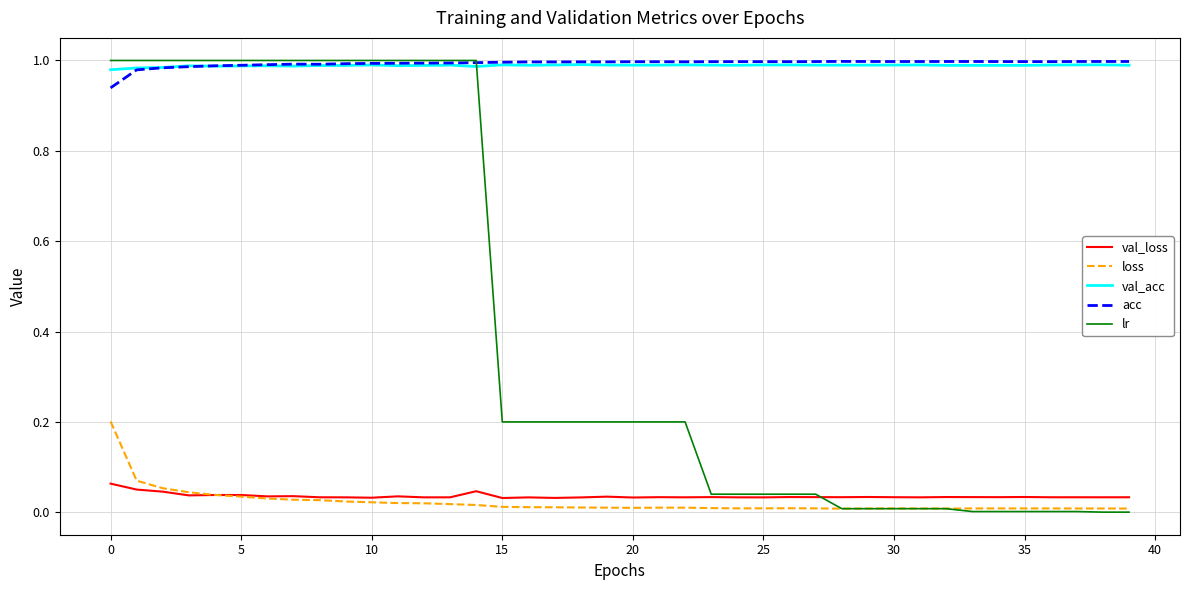

Which series has the widest spread of values?

lr